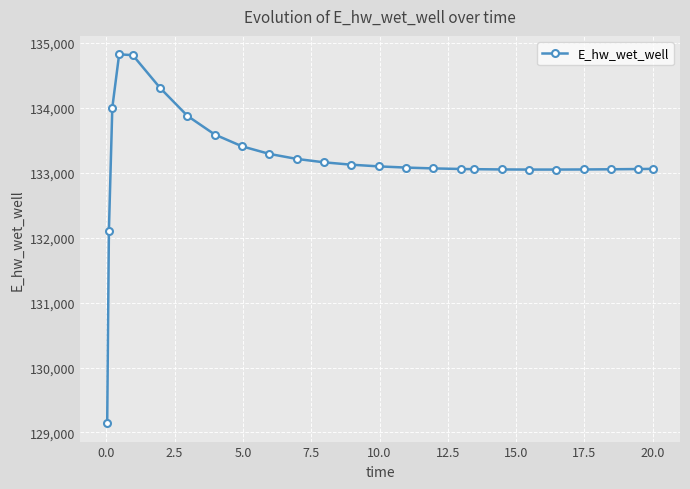

What is the value of the 21st point from the left?

133050.3